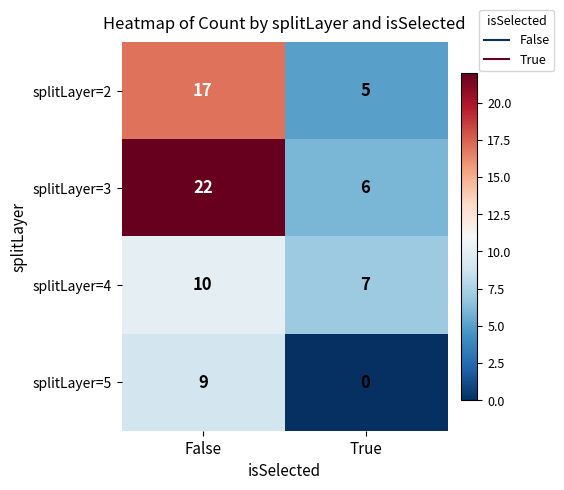

What is the total value across all series at False?

58